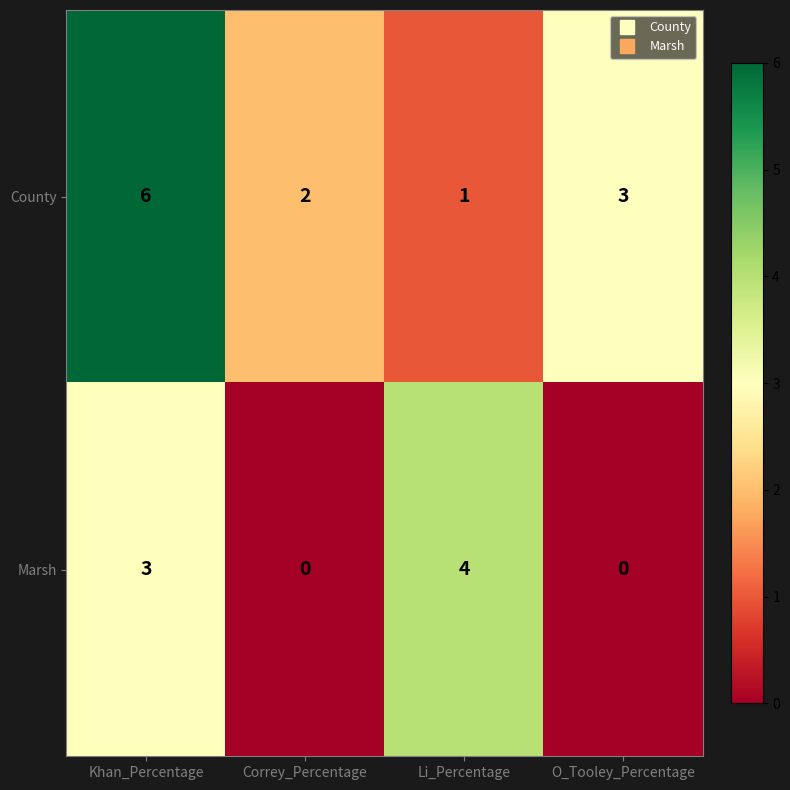

What is the maximum value shown in the chart?

6